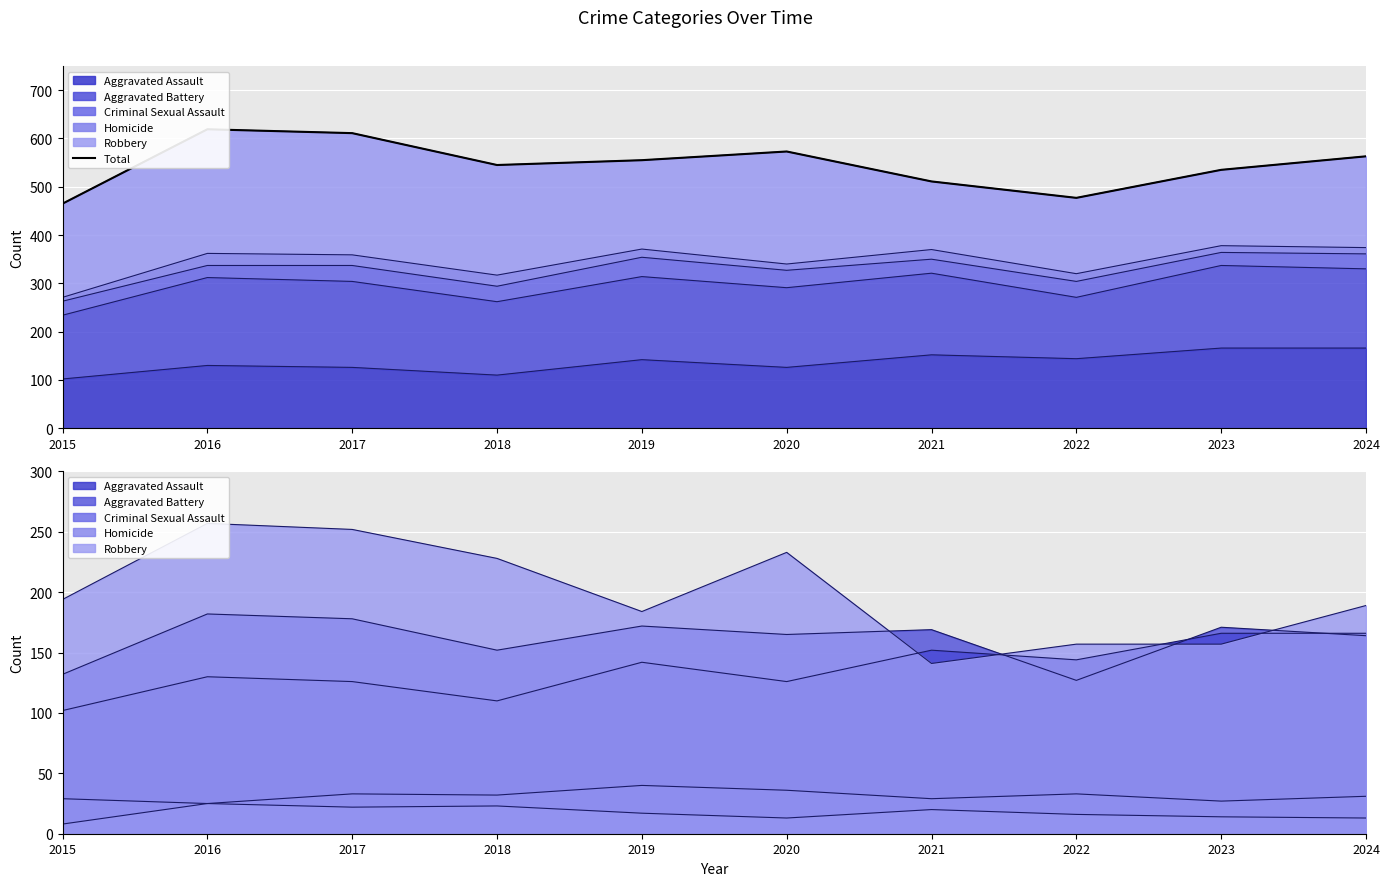

How many points are lower than both their immediate neighbors (excluding endpoints)?

2